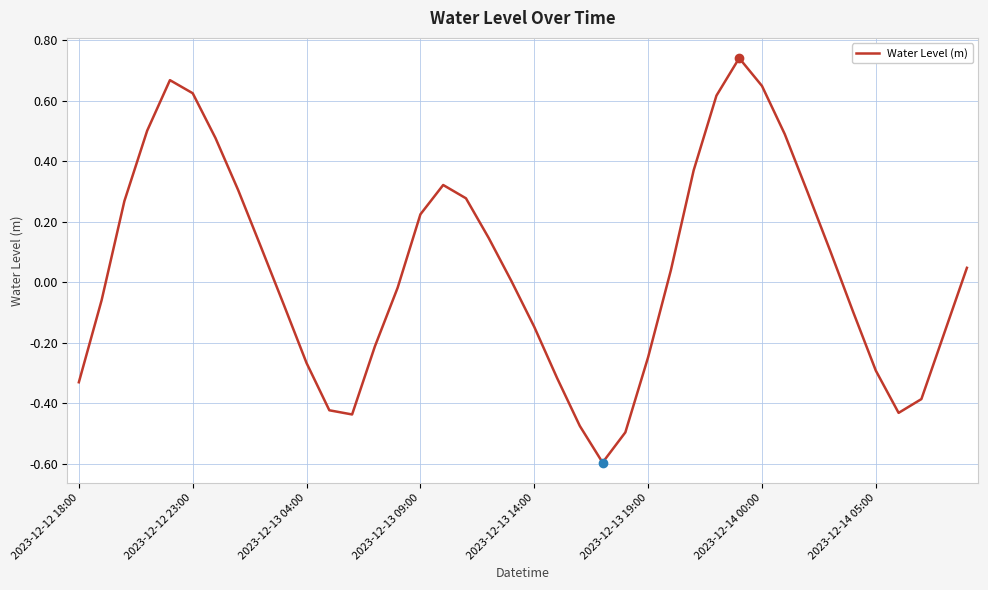

What is the minimum value shown in the chart?

-0.6